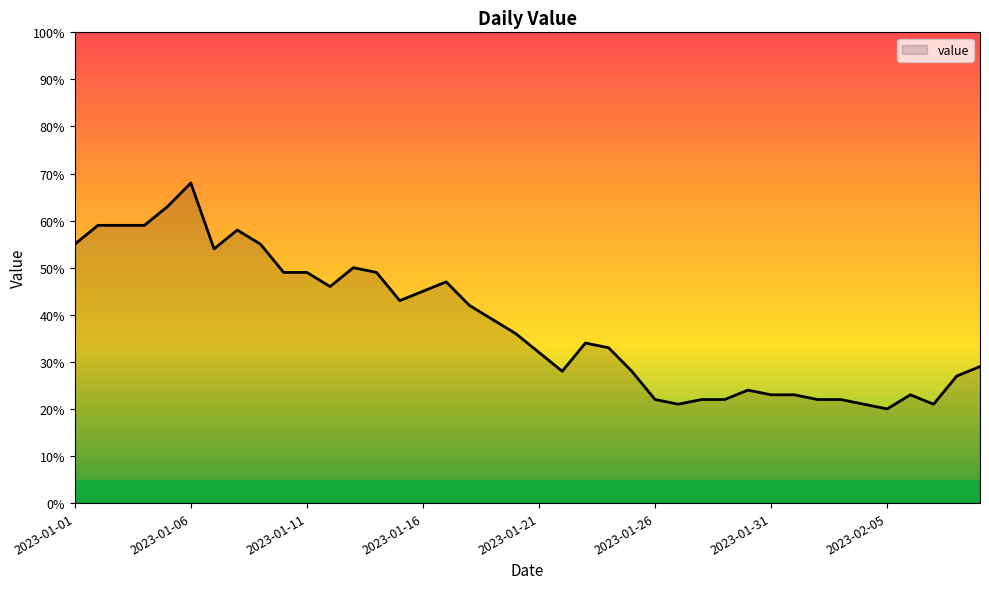

What is the difference between the maximum and minimum values?

48